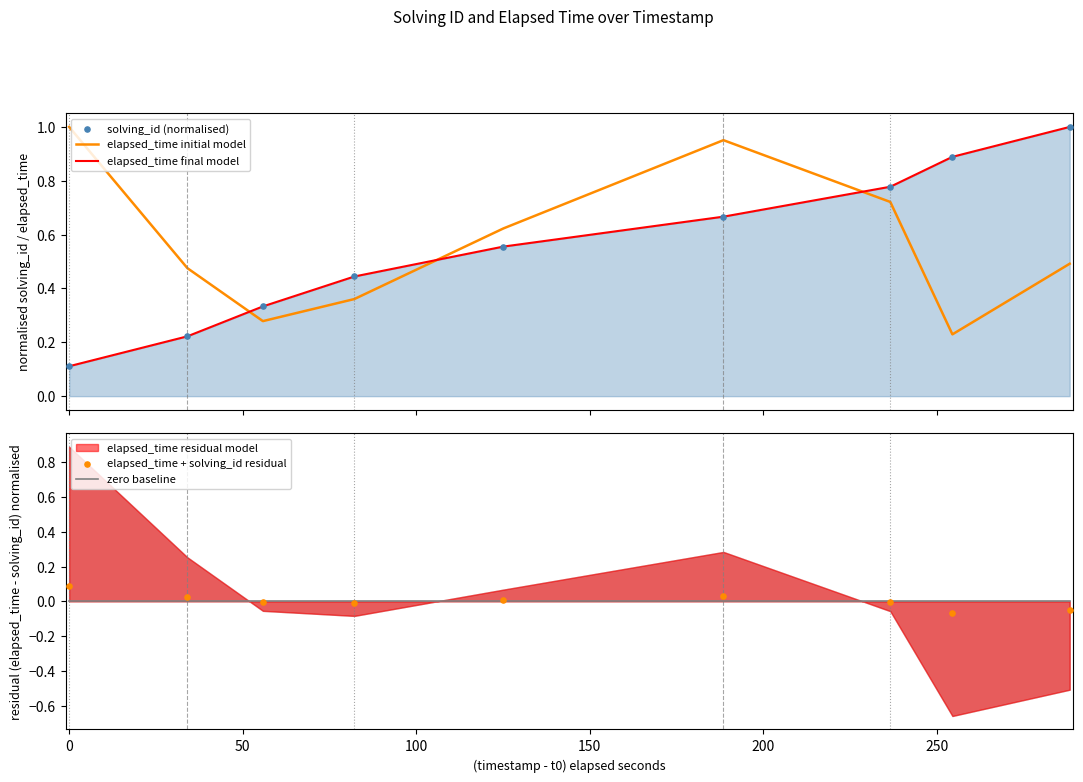

Is the value of elapsed_time final model at 0 greater than the value of elapsed_time initial model at 0?

No